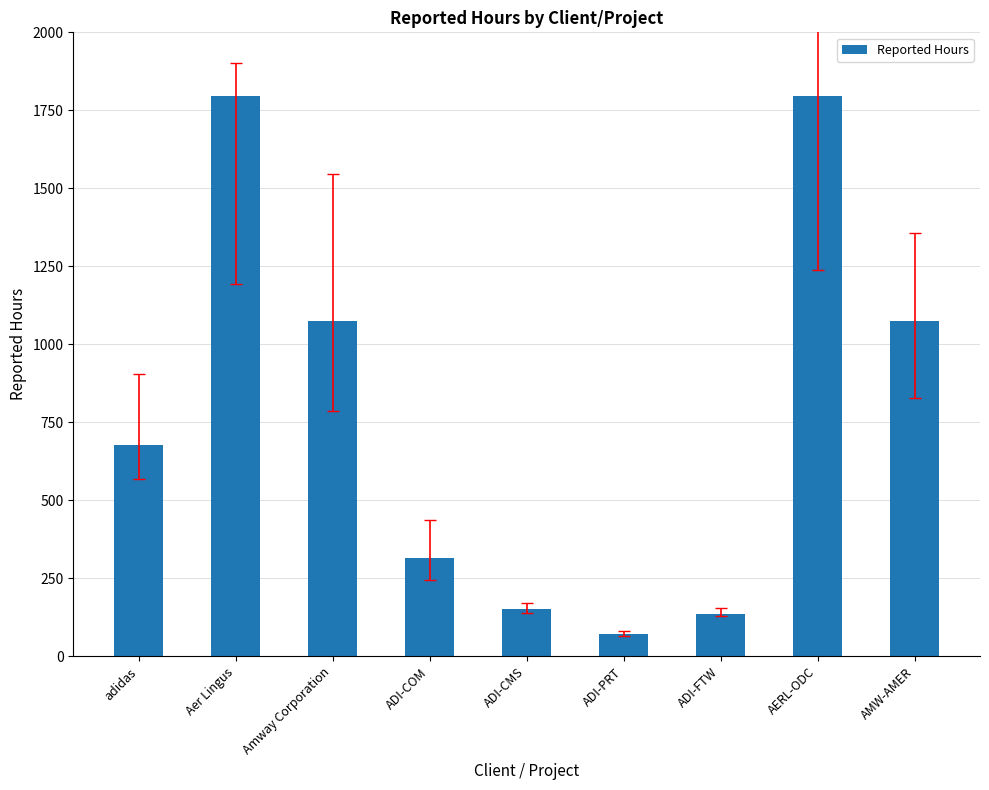

What is the label of the 4th bar from the left?

ADI-COM